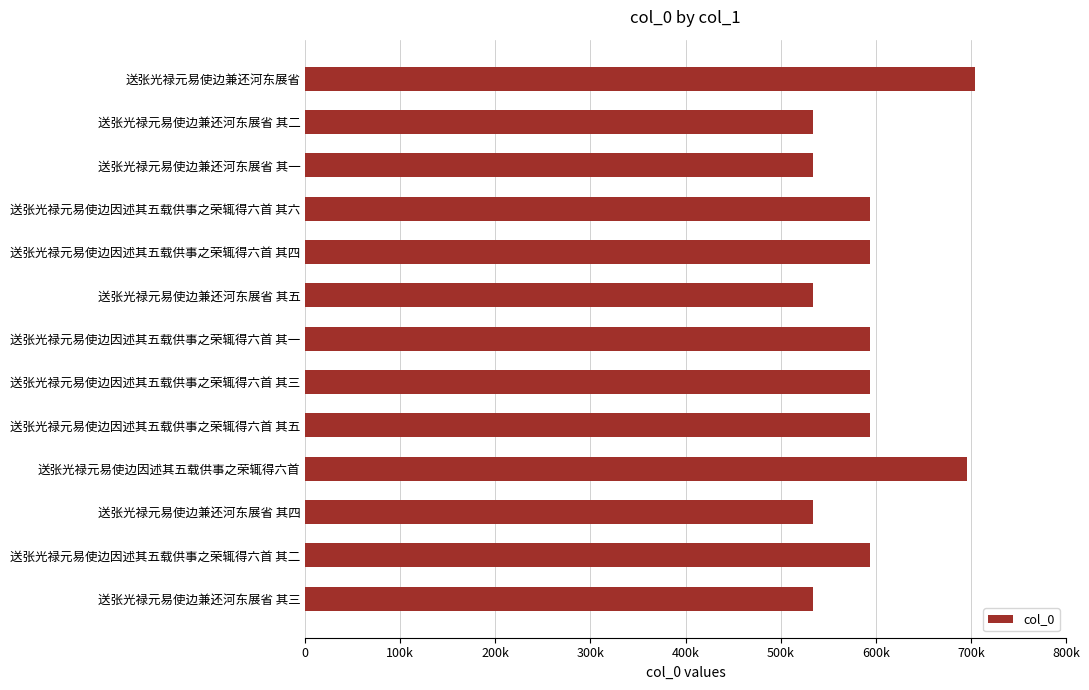

Does the chart contain any negative values?

No